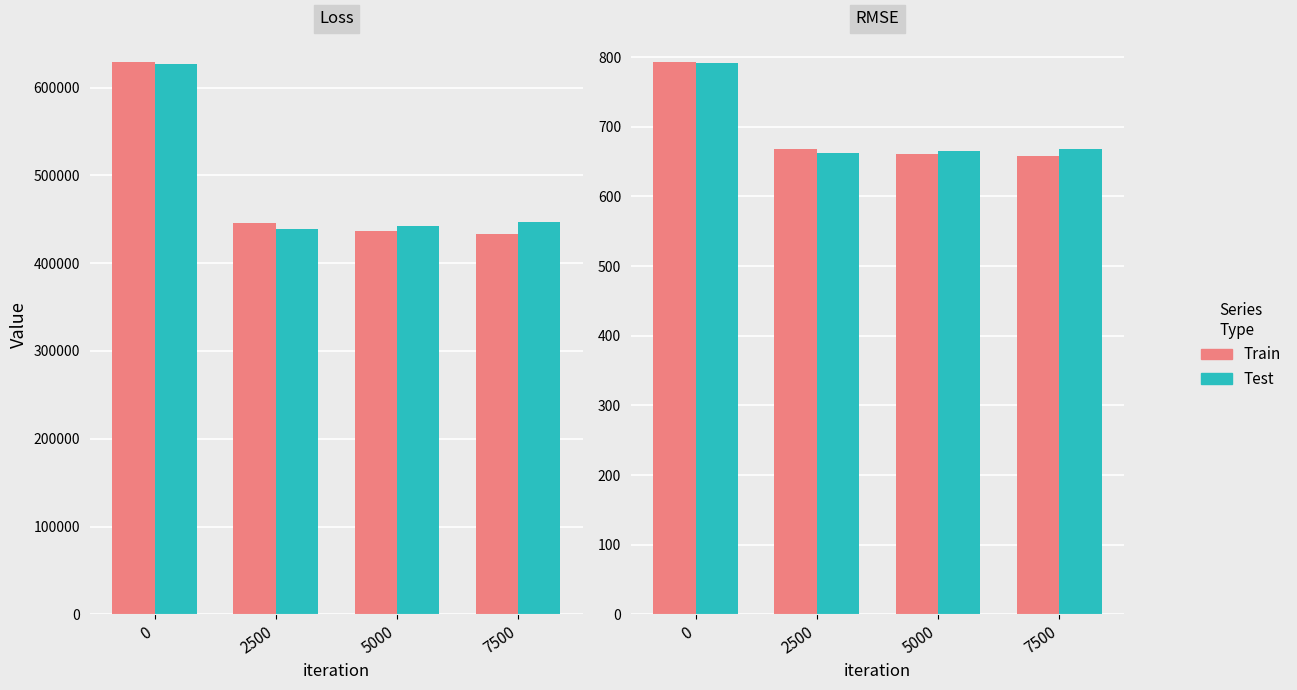

Reading left to right, what are all the values shown in this chart?

trainLoss: 629546.1	446077.2	436786.4	433224.4
testLoss: 626690.1	439088.1	442350.5	446462.5
trainRMSE-avg: 793.4	667.9	660.9	658.2
testRMSE-avg: 791.6	662.6	665.1	668.2